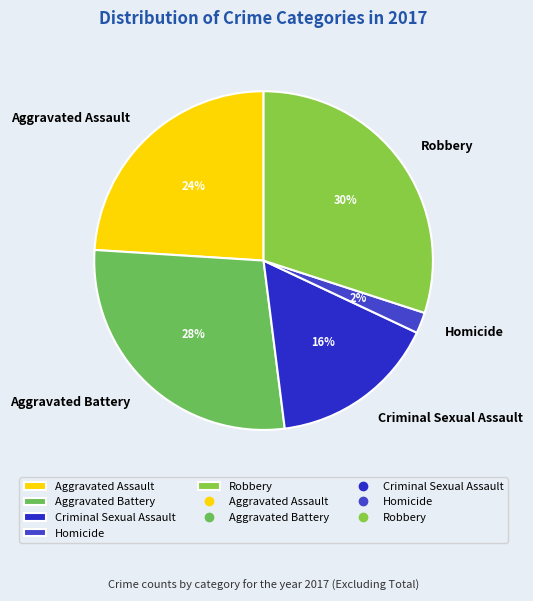

The Robbery slice represents 30% of the pie. True or false?

True